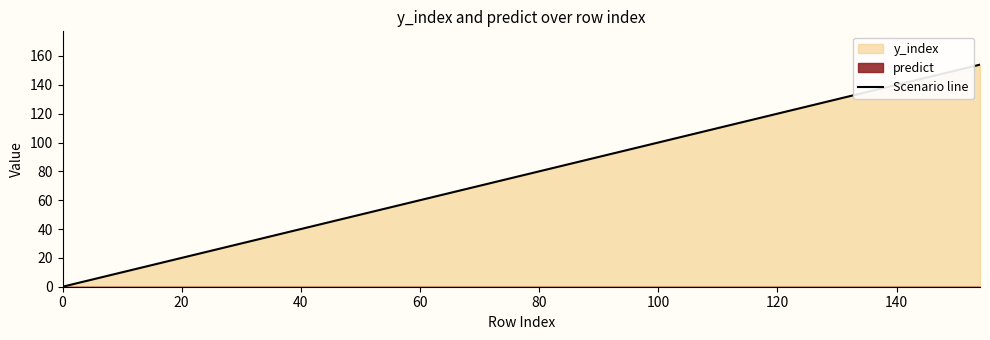

True or false: the data has more than 0 interior local peaks.

False